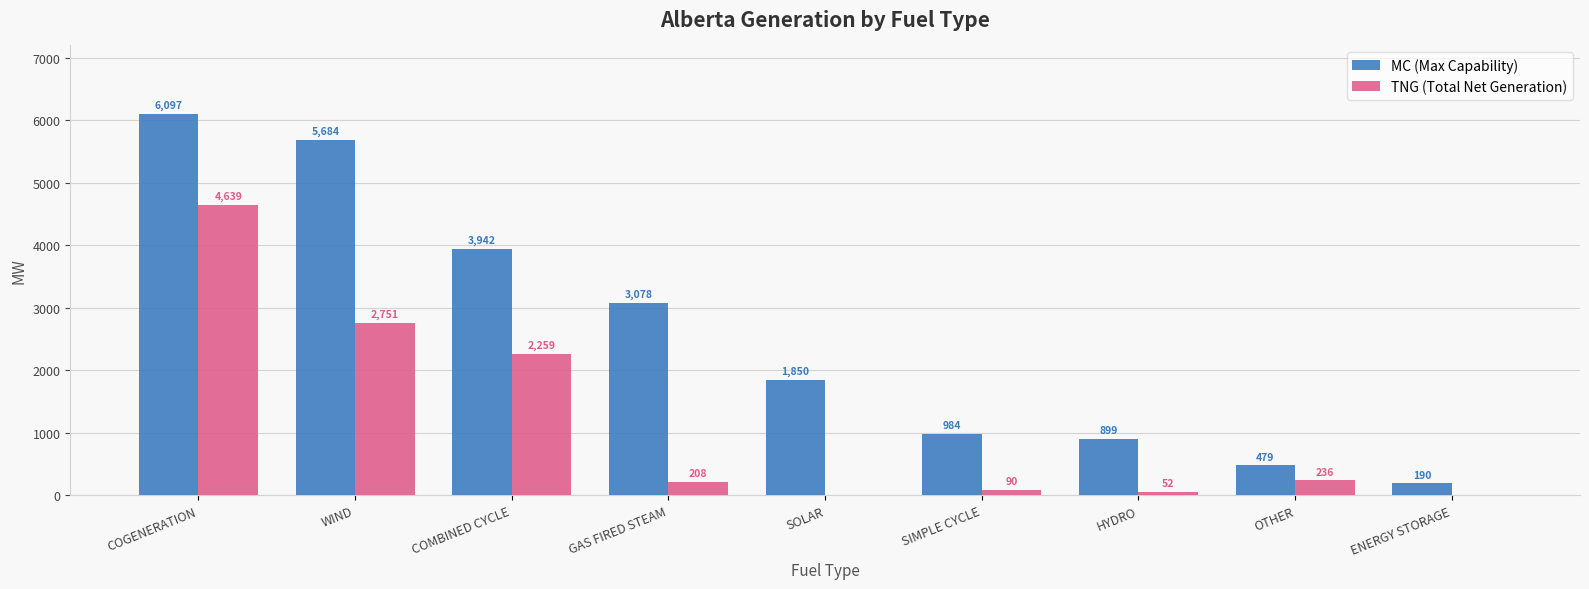

Which category has the highest value in the MC (Max Capability) series?

COGENERATION